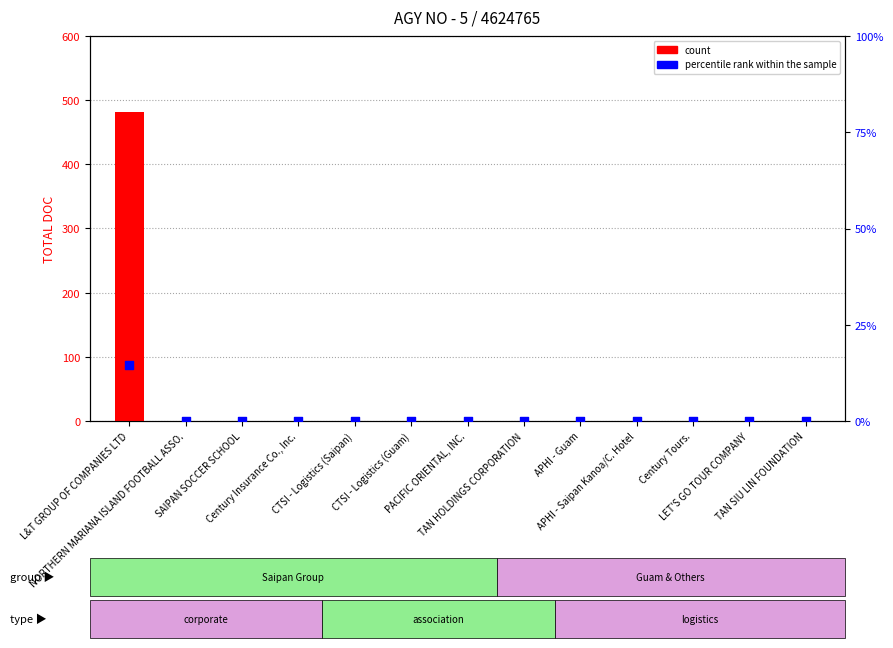

Which series has the largest total across all categories?

count